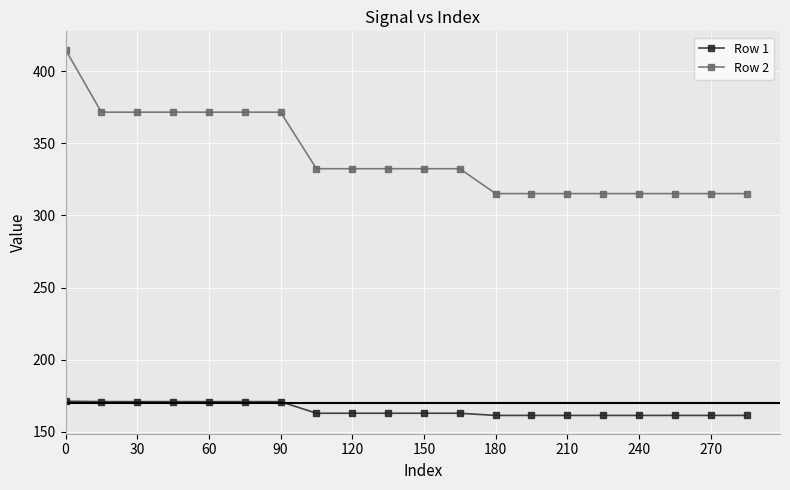

Rank the series by their maximum value, from lowest to highest.

Row 1, Row 2